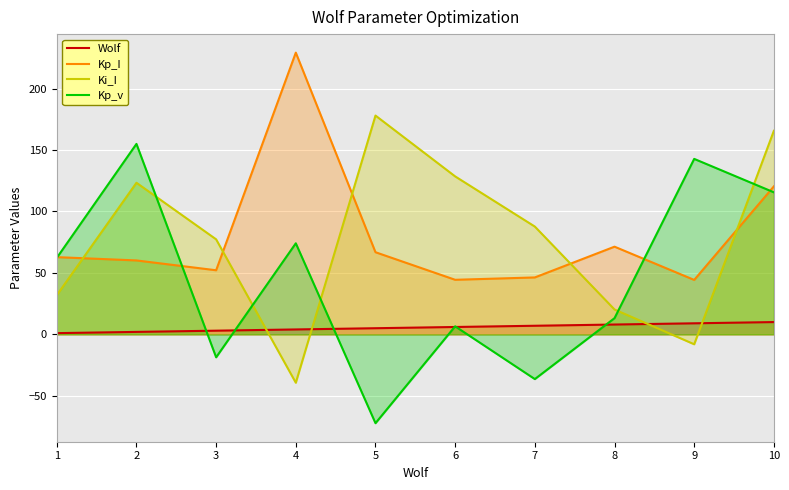

Reading right to left, list all the values displayed in this chart.

Wolf: 10.0	9.0	8.0	7.0	6.0	5.0	4.0	3.0	2.0	1.0
Kp_I: 120.4	44.3	71.4	46.3	44.4	66.8	229.3	52.2	60.2	62.9
Ki_I: 165.7	-8.1	20.2	87.7	128.6	178.1	-39.4	77.3	123.4	31.9
Kp_v: 115.6	142.8	13.2	-36.4	6.5	-72.3	74.1	-18.7	155.0	62.3